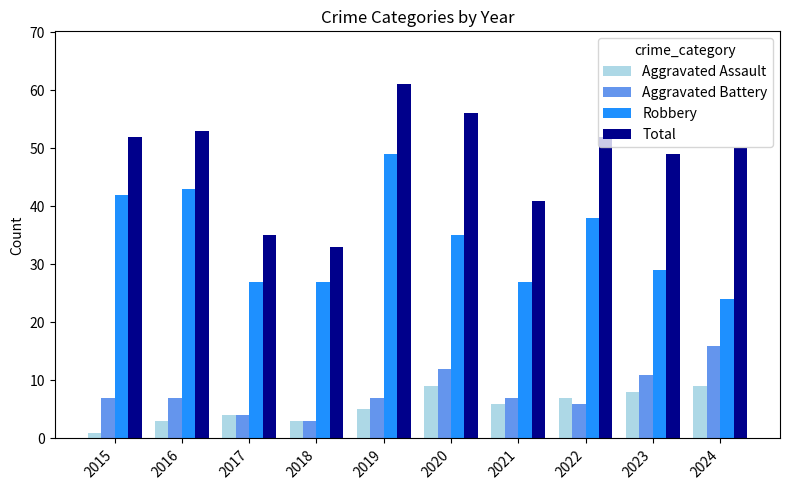

Which series has the largest total across all categories?

Total